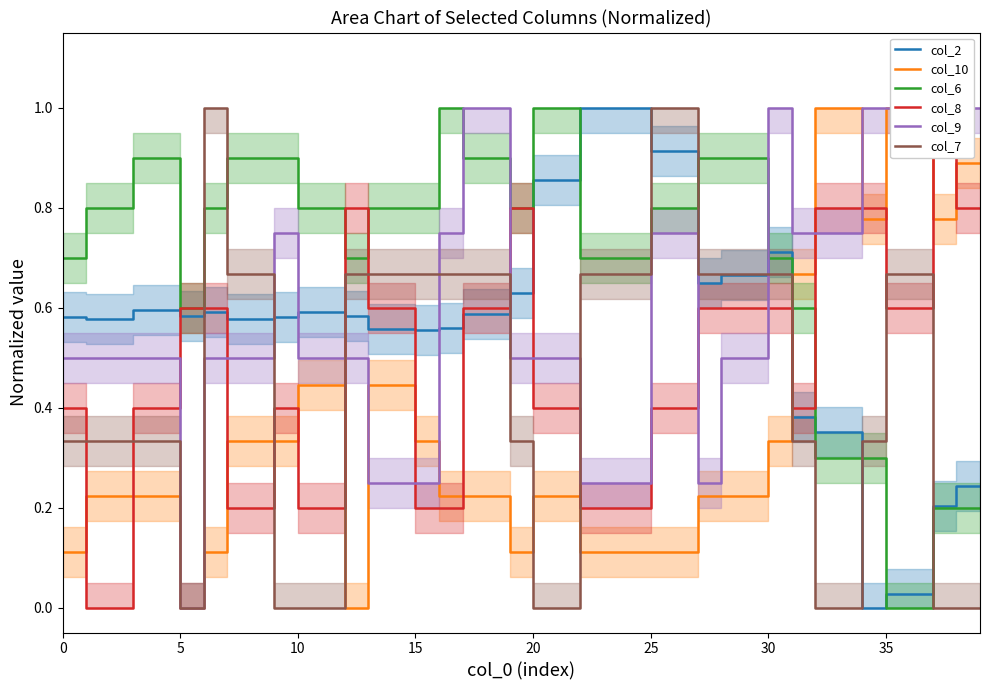

What is the value of the col_9 point at the 32nd from the left?

0.8